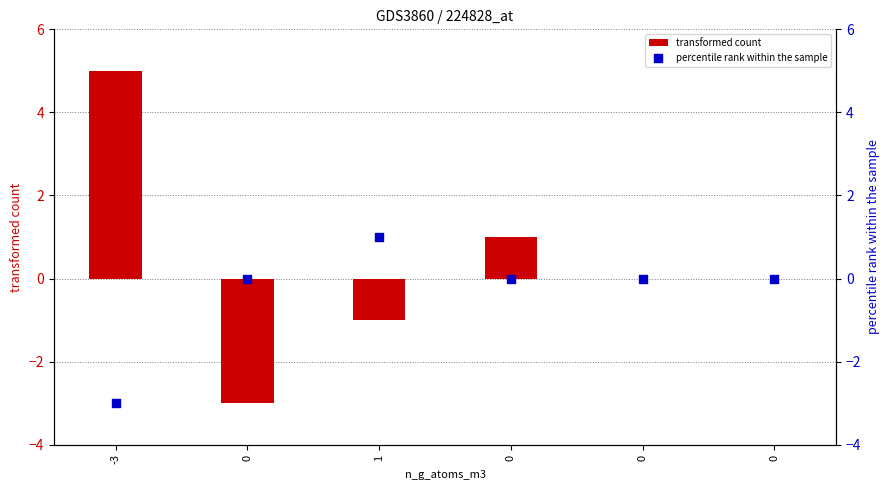

What is the total value across all series at -3?

2